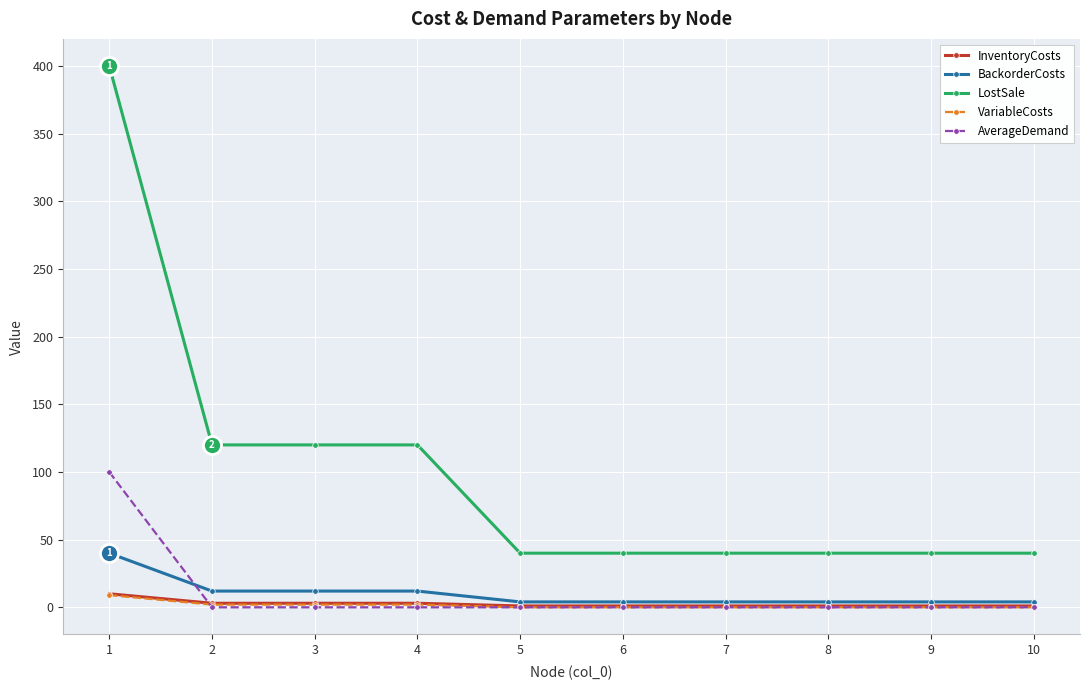

How many data points does each series have?

10